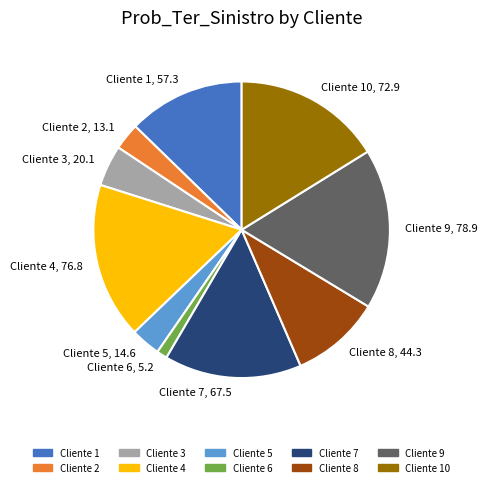

Which has a higher value, Cliente 4, 76.8 or Cliente 10, 72.9?

Cliente 4, 76.8